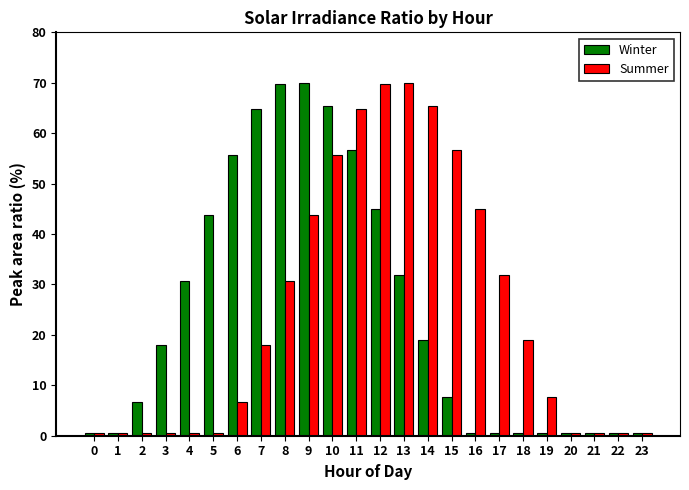

What is the total value across all series at 6?

62.4